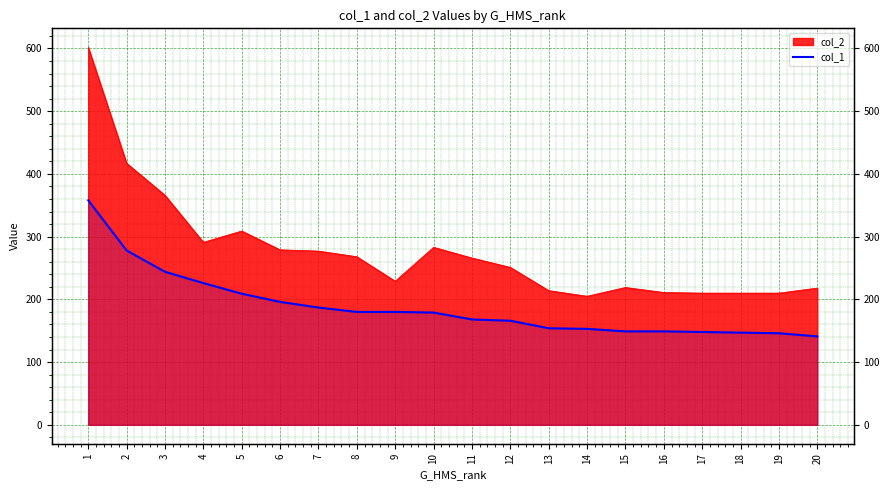

What is the difference between the maximum and second lowest values?

212